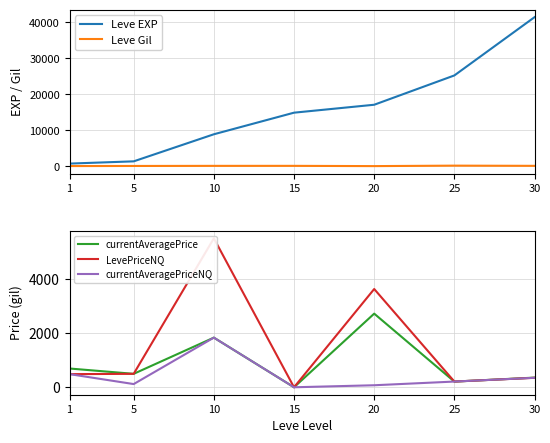

How many values in the Leve Gil series are below 168?

3